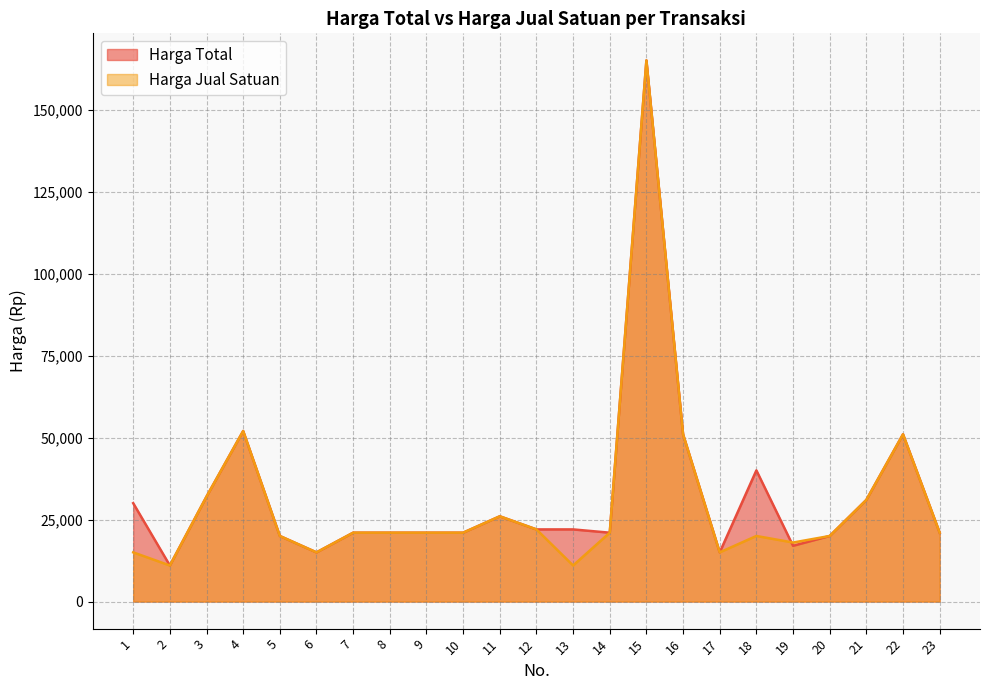

How many intersections are there between Harga Total and Harga Jual Satuan?

1